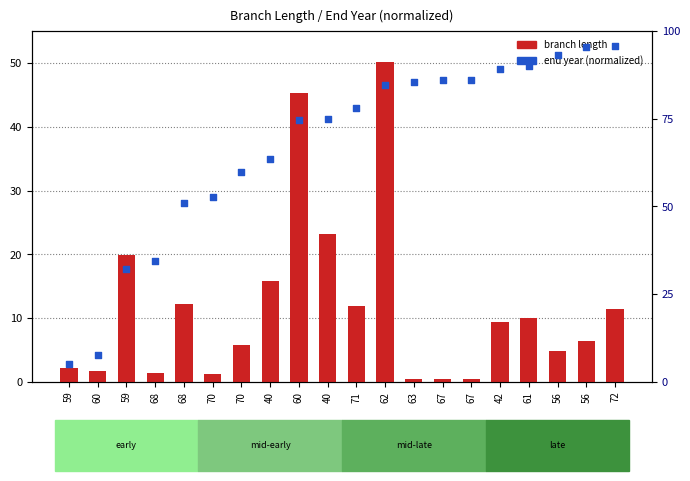

Which series has the largest total across all categories?

end year (normalized)